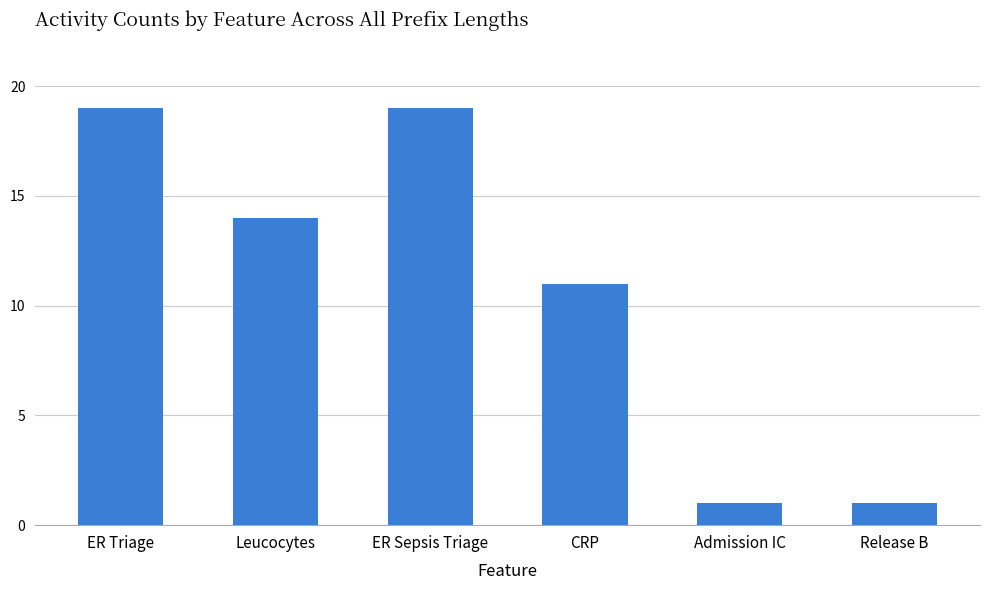

Where is the data nearest to the value 10?

CRP